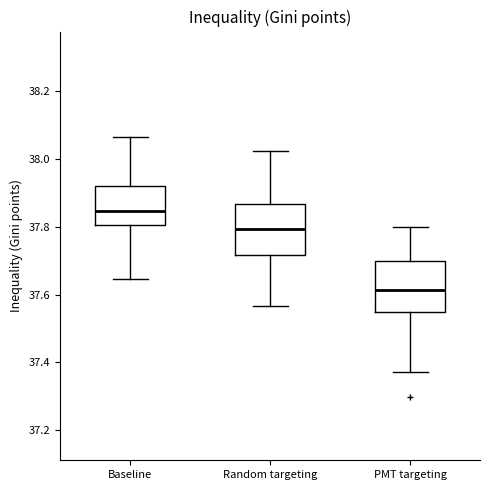

Where is the upper edge of the box for Random targeting on the y-axis? The values are not printed on the chart, so give them approximately, as read against the axis.

37.86